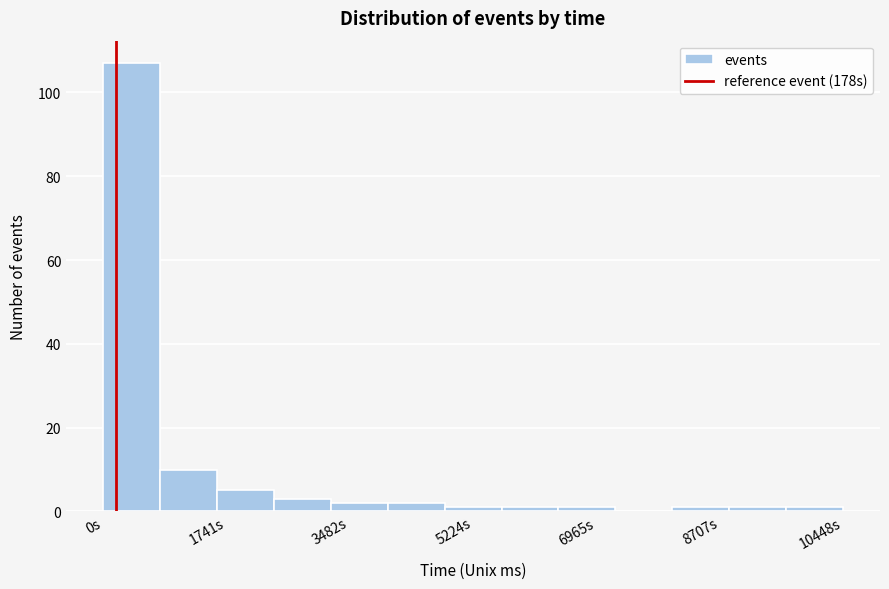

Reading left to right, transcribe this chart: for each bar, give the range it covers on the x-axis and its height. Neither the bar edges nor the heights are printed on the chart, so give them approximately, as read against the axes.

0 to 800: 108
800 to 1600: 10
1600 to 2400: 6
2400 to 3200: 4
3200 to 4000: 2
4000 to 4800: 2
4800 to 5600: under 2
5600 to 6400: under 2
6400 to 7200: under 2
7200 to 8000: 0
8000 to 8800: under 2
8800 to 9600: under 2
9600 to 10400: under 2